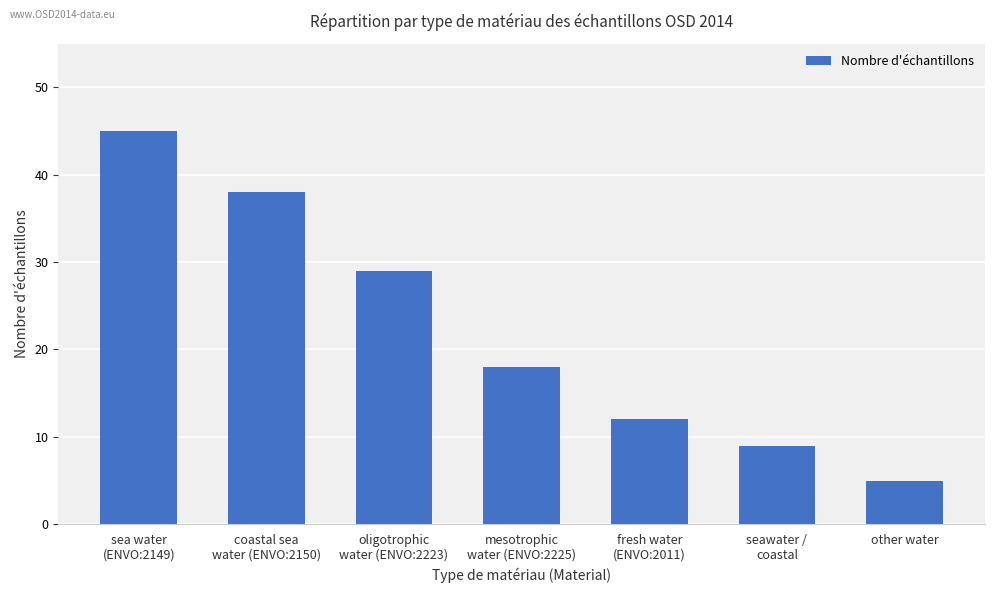

List the labels in order of value, smallest first.

other water, seawater /
coastal, fresh water
(ENVO:2011), mesotrophic
water (ENVO:2225), oligotrophic
water (ENVO:2223), coastal sea
water (ENVO:2150), sea water
(ENVO:2149)